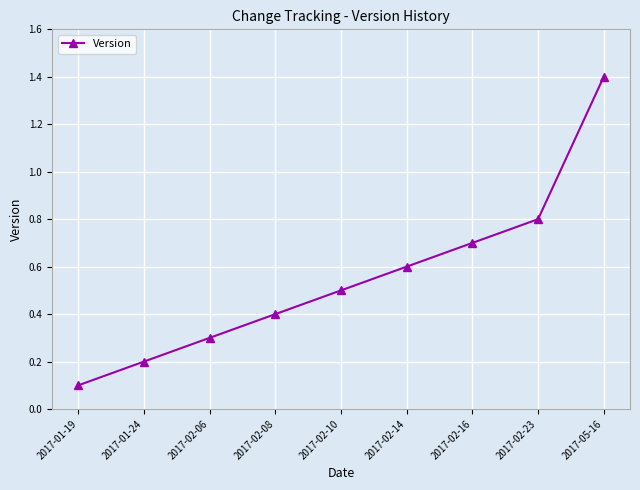

Reading left to right, extract all data points from this chart.

0.1	0.2	0.3	0.4	0.5	0.6	0.7	0.8	1.4